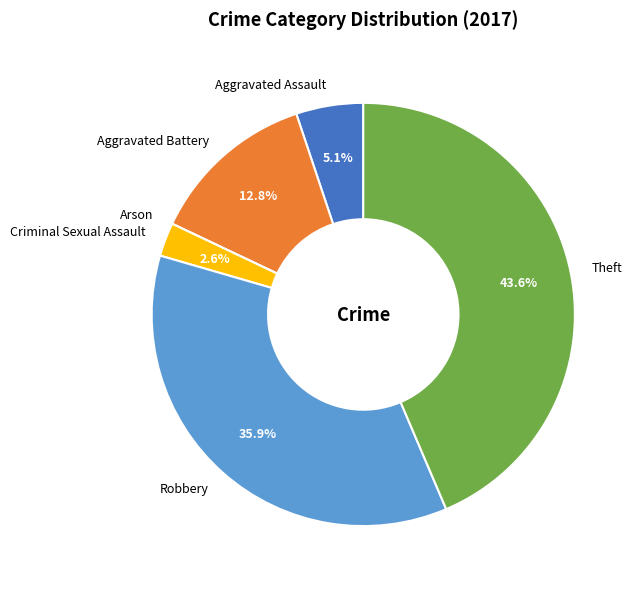

To the nearest percent, what is the difference between the Criminal Sexual Assault and Aggravated Battery slice percentages?

10%